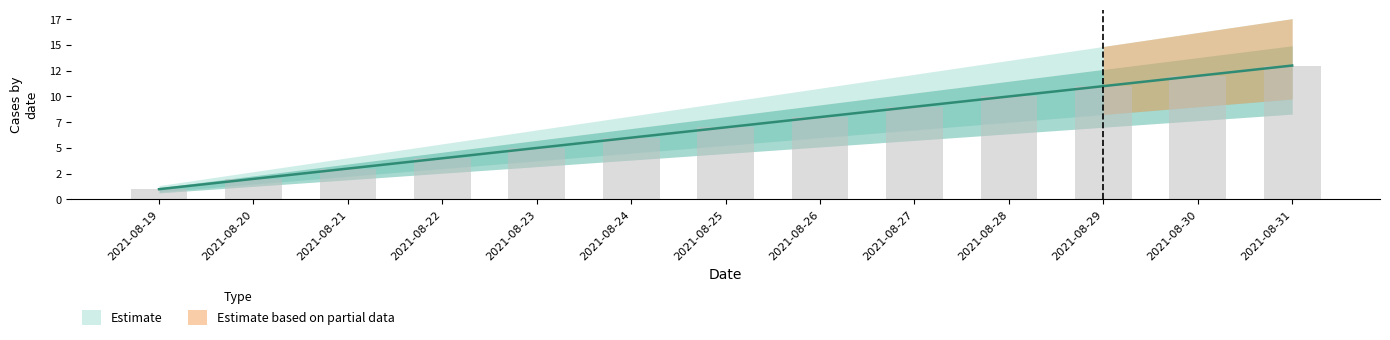

What is the greatest value displayed?

13